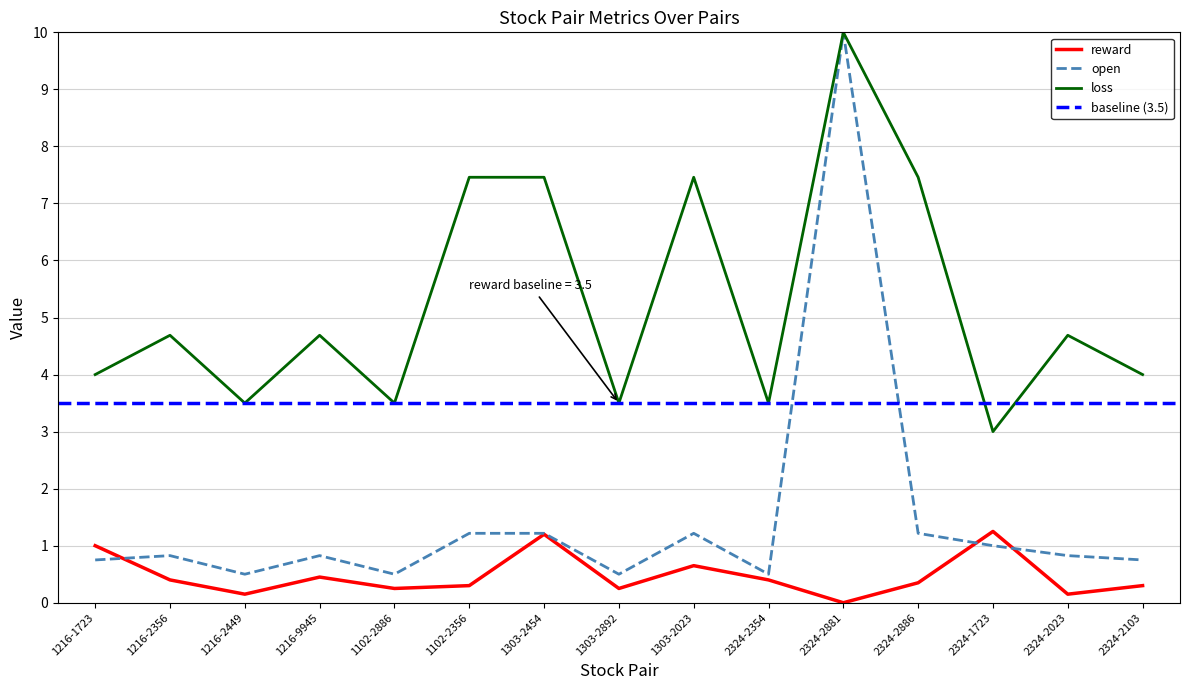

What is the label of the 3rd point from the left?

1216-2449